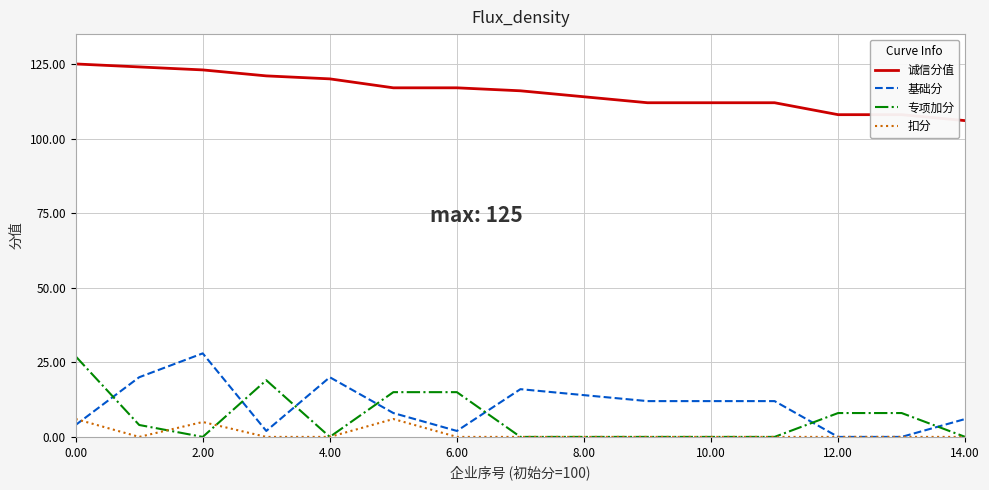

Is this an area chart (filled region under the line)?

No